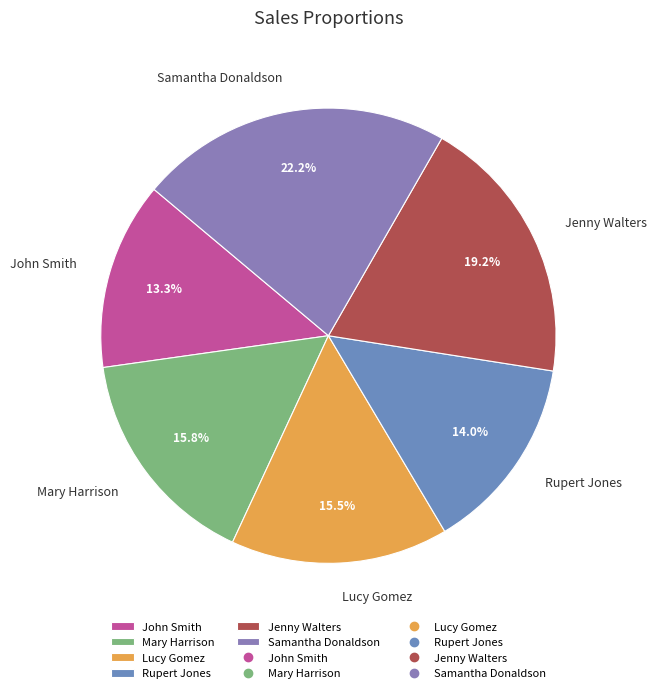

Does any single category account for the majority?

No